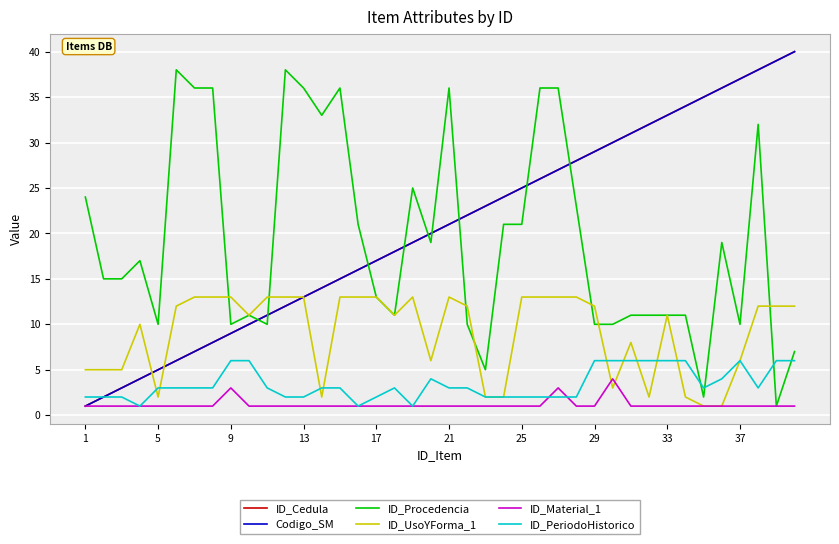

What is the maximum value shown in the chart?

40